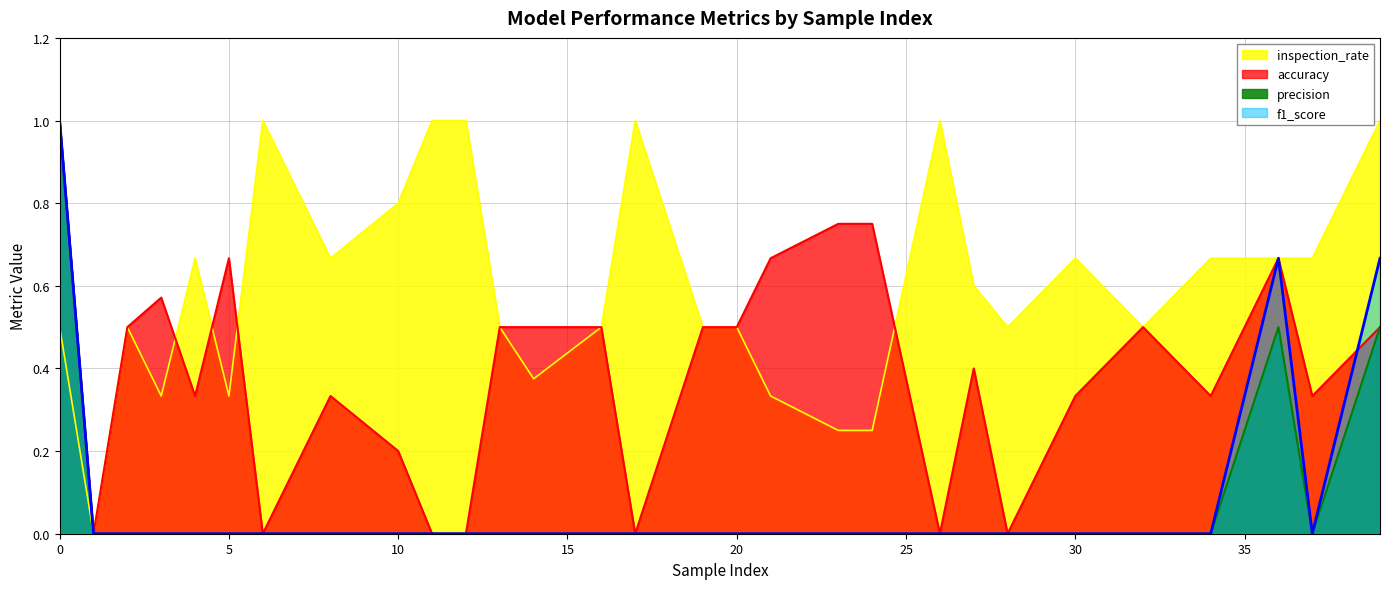

True or false: accuracy and precision intersect in this chart.

False